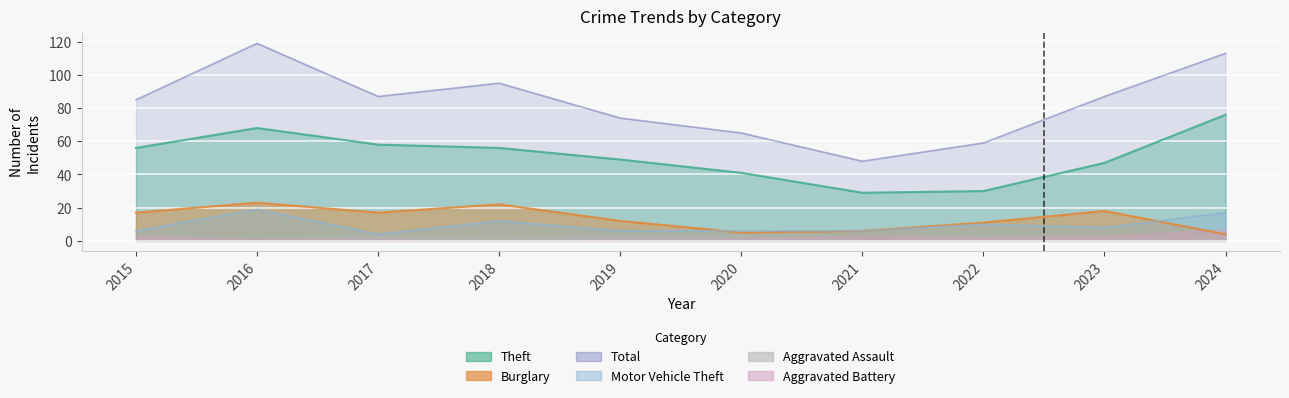

What is the maximum value shown in the chart?

119